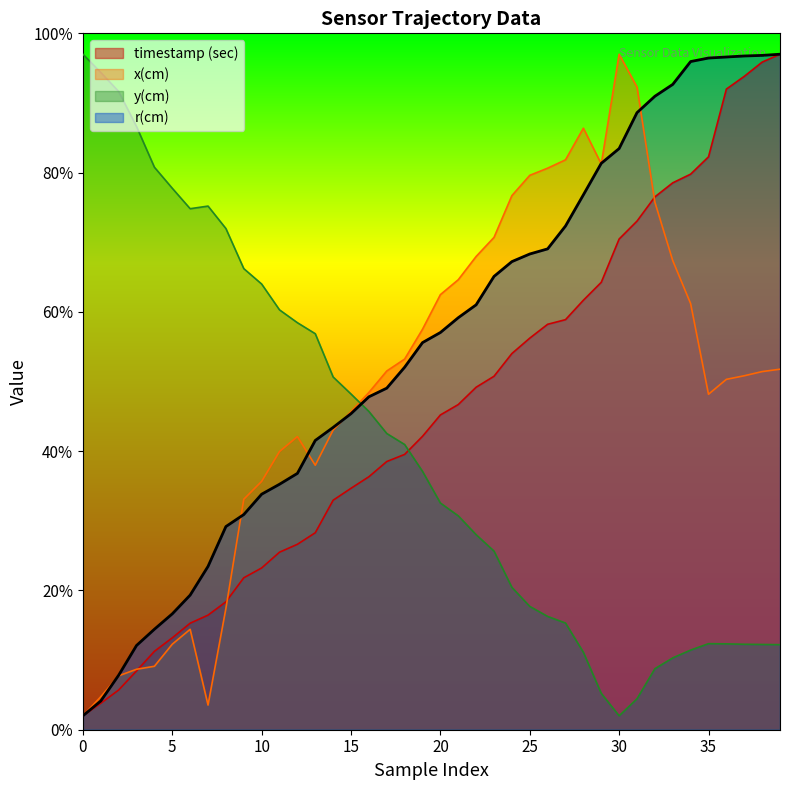

How many data points in y(cm) are above 37?

20